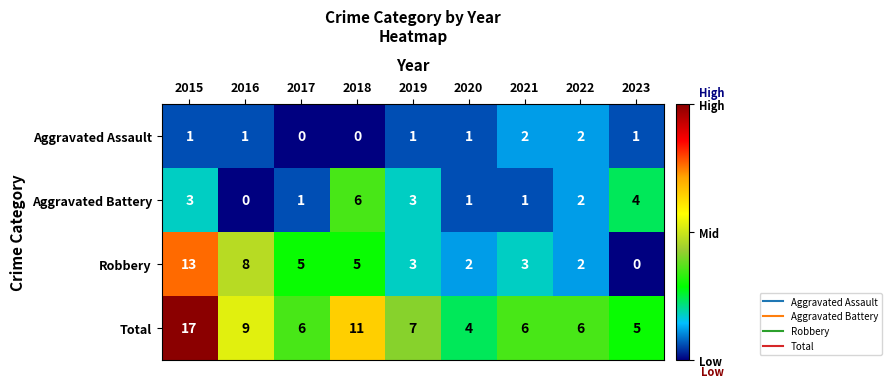

Rank the series by their average value, from lowest to highest.

Aggravated Assault, Aggravated Battery, Robbery, Total